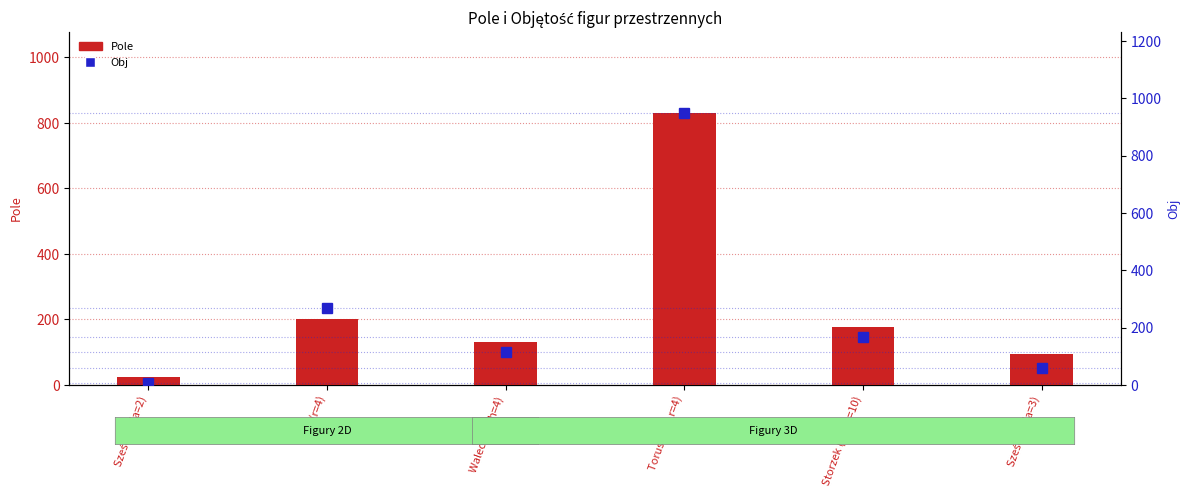

What is the label of the 2nd bar from the left?

Kula (r=4)